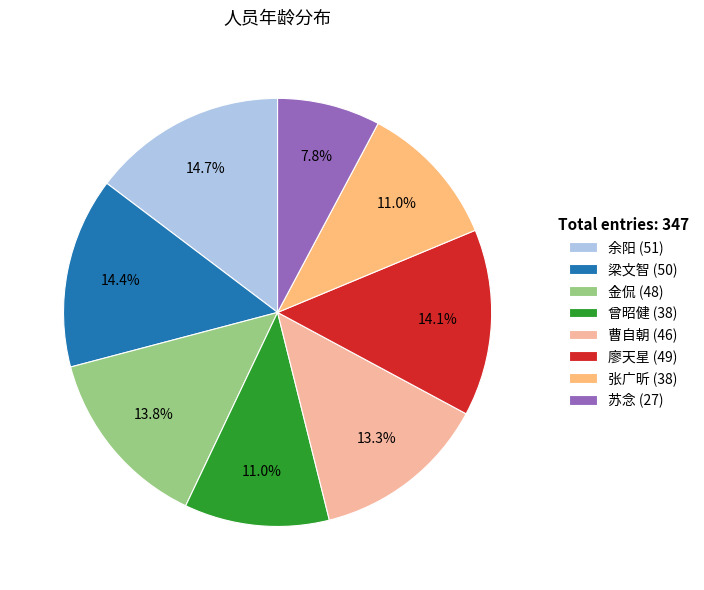

What portion of the pie excludes 余阳?

85.3%